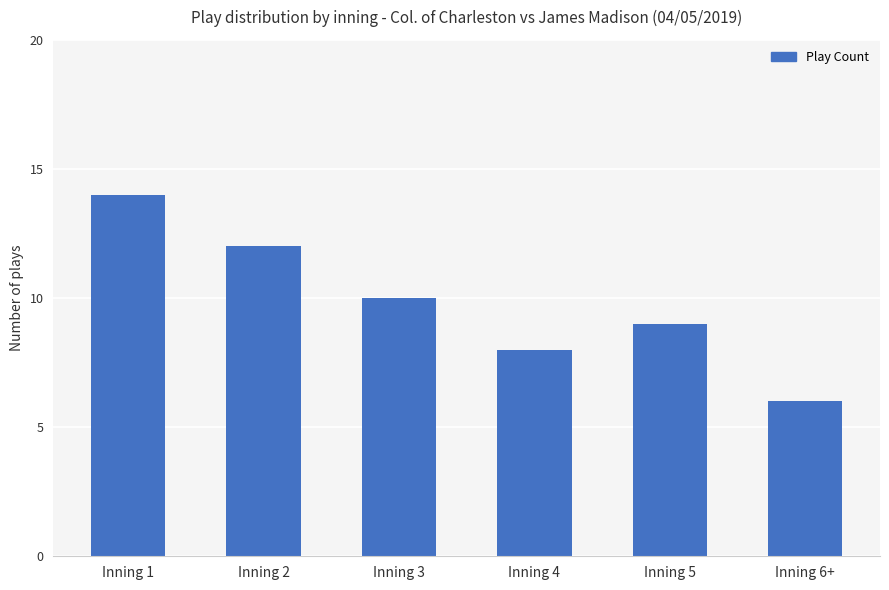

List the labels in order of value, largest first.

Inning 1, Inning 2, Inning 3, Inning 5, Inning 4, Inning 6+